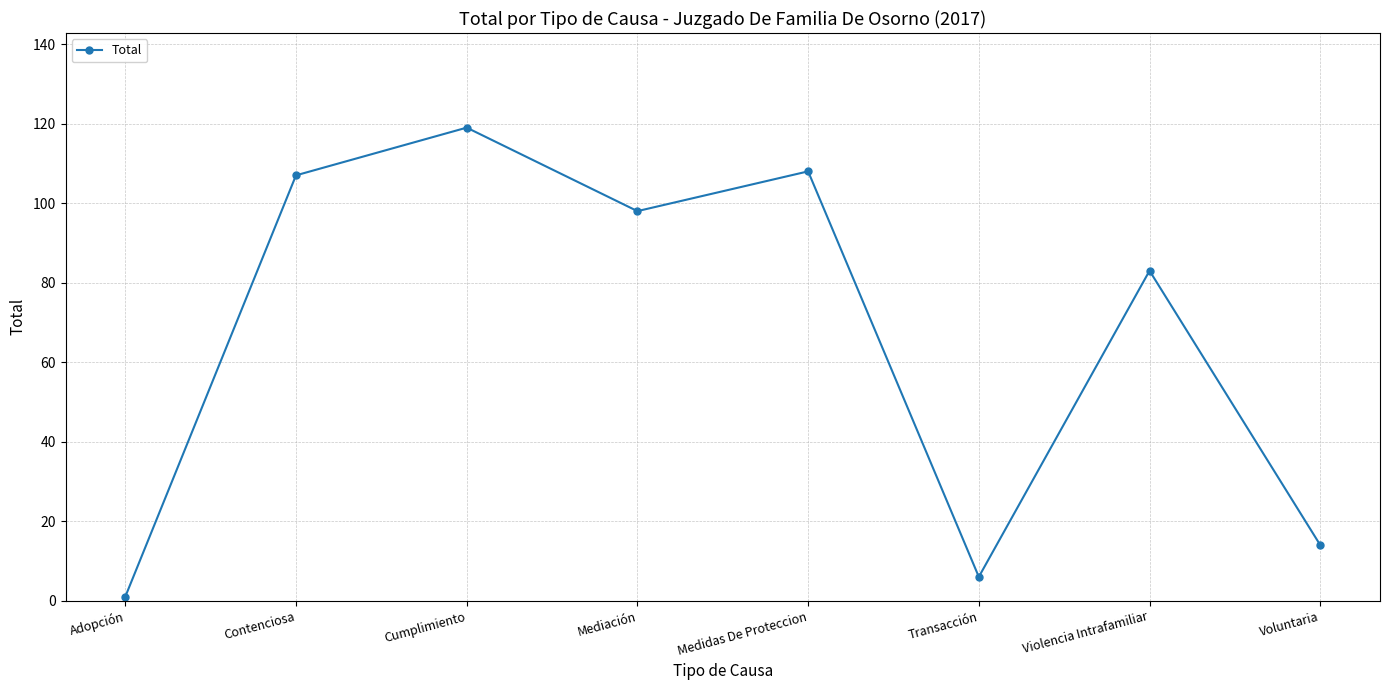

True or false: the data shows 167 at Cumplimiento.

False